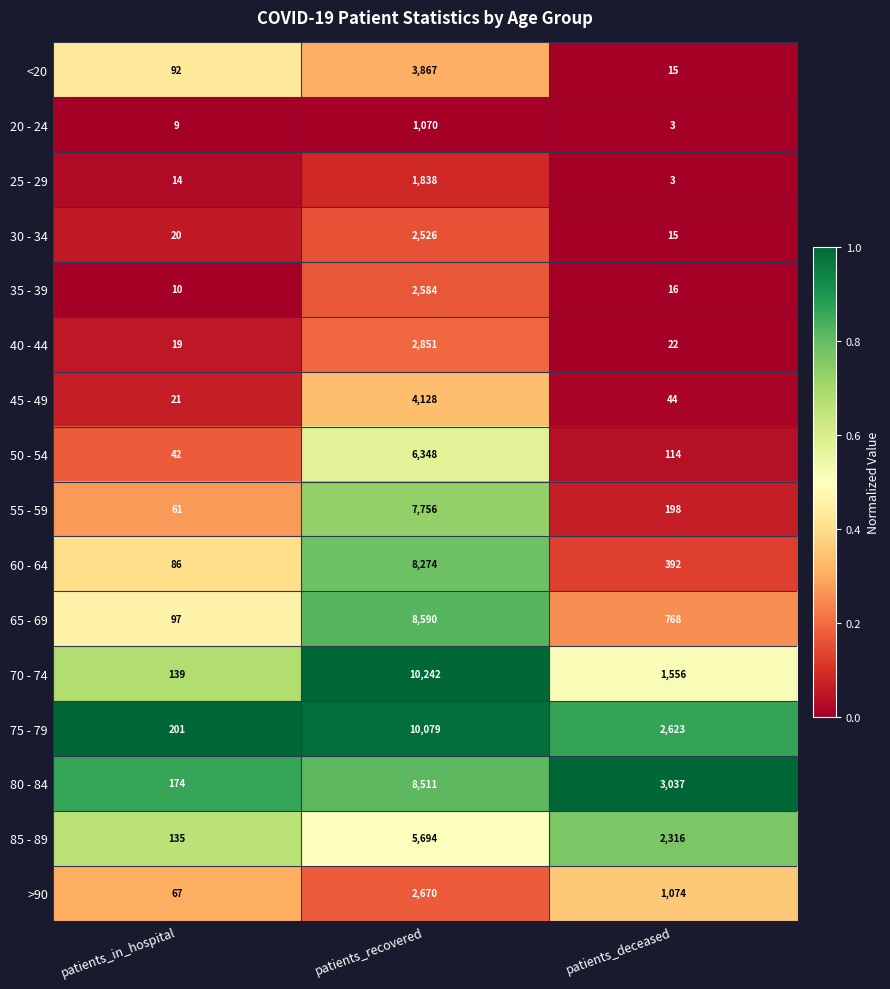

What is the total value across all series at patients_deceased?

12196